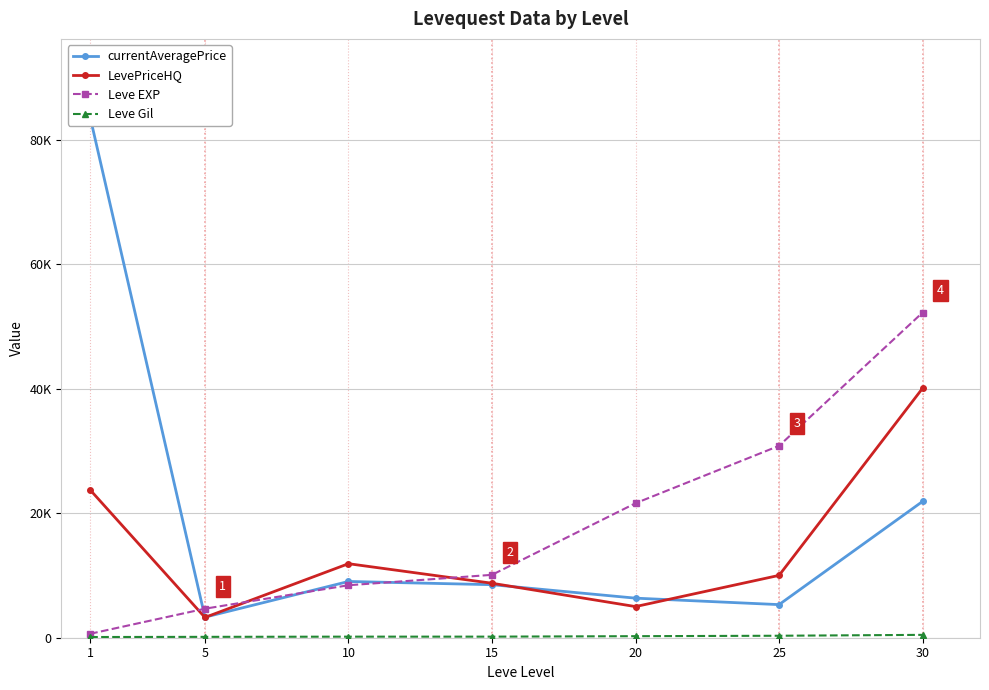

True or false: Leve EXP has a value of 630 at 1.

True